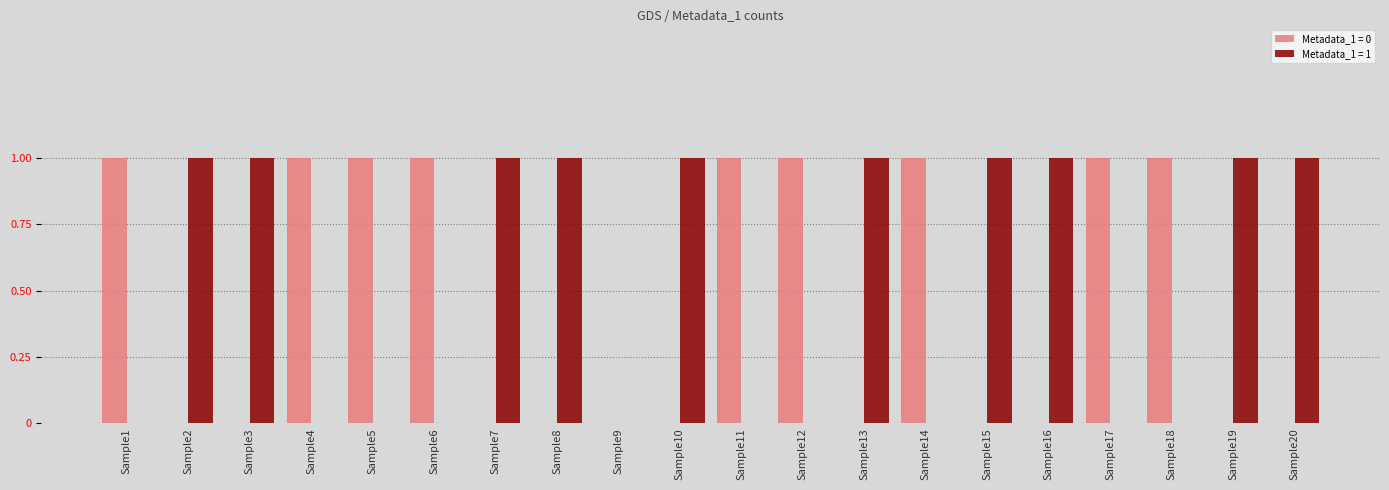

Is it true that Metadata_1 = 1 equals 1 at Sample3?

True